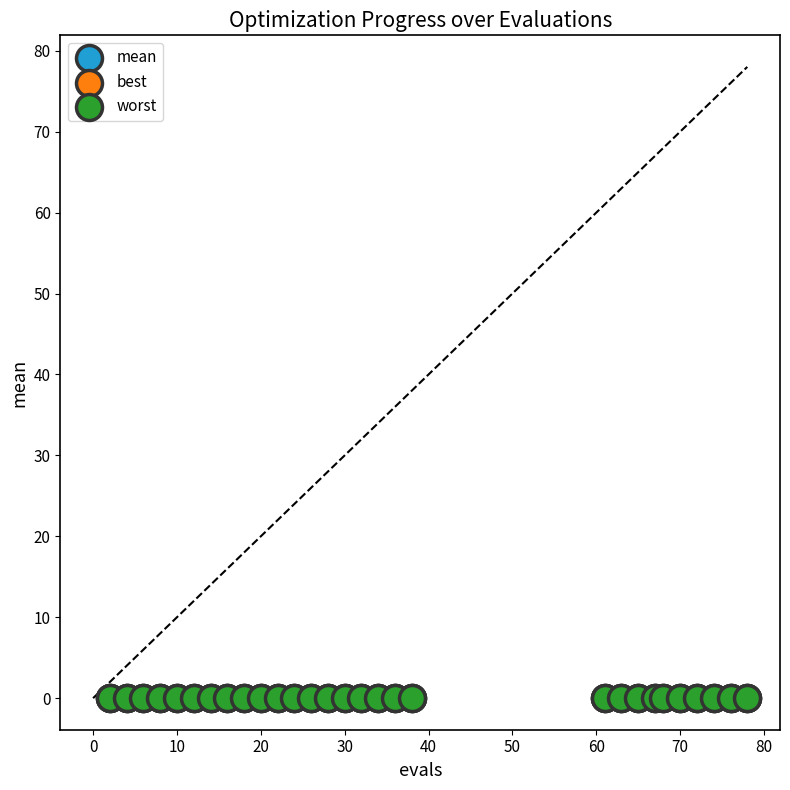

What are all the series names shown in the legend?

mean, best, worst